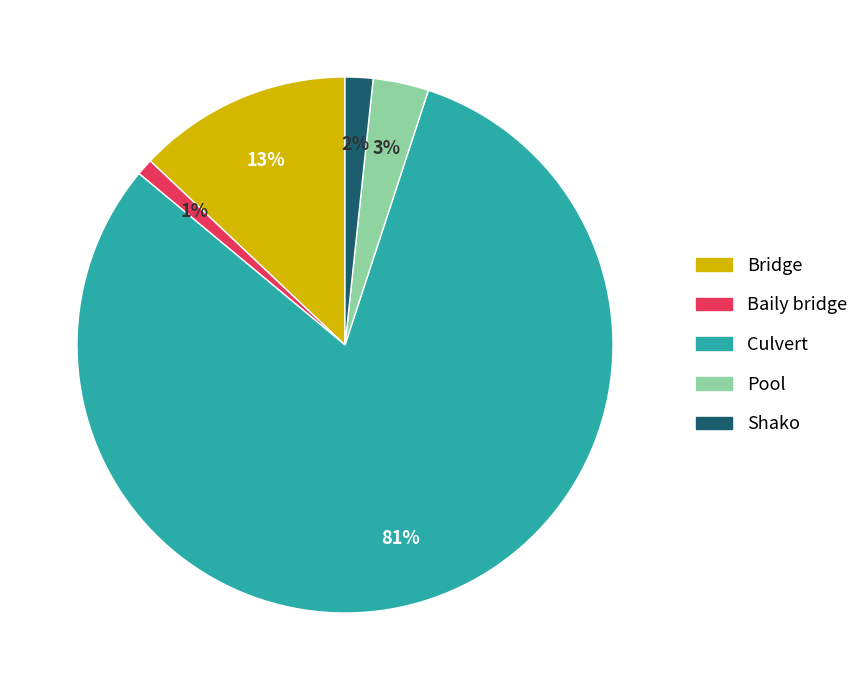

Do Bridge and Shako together represent more than half of the pie?

No